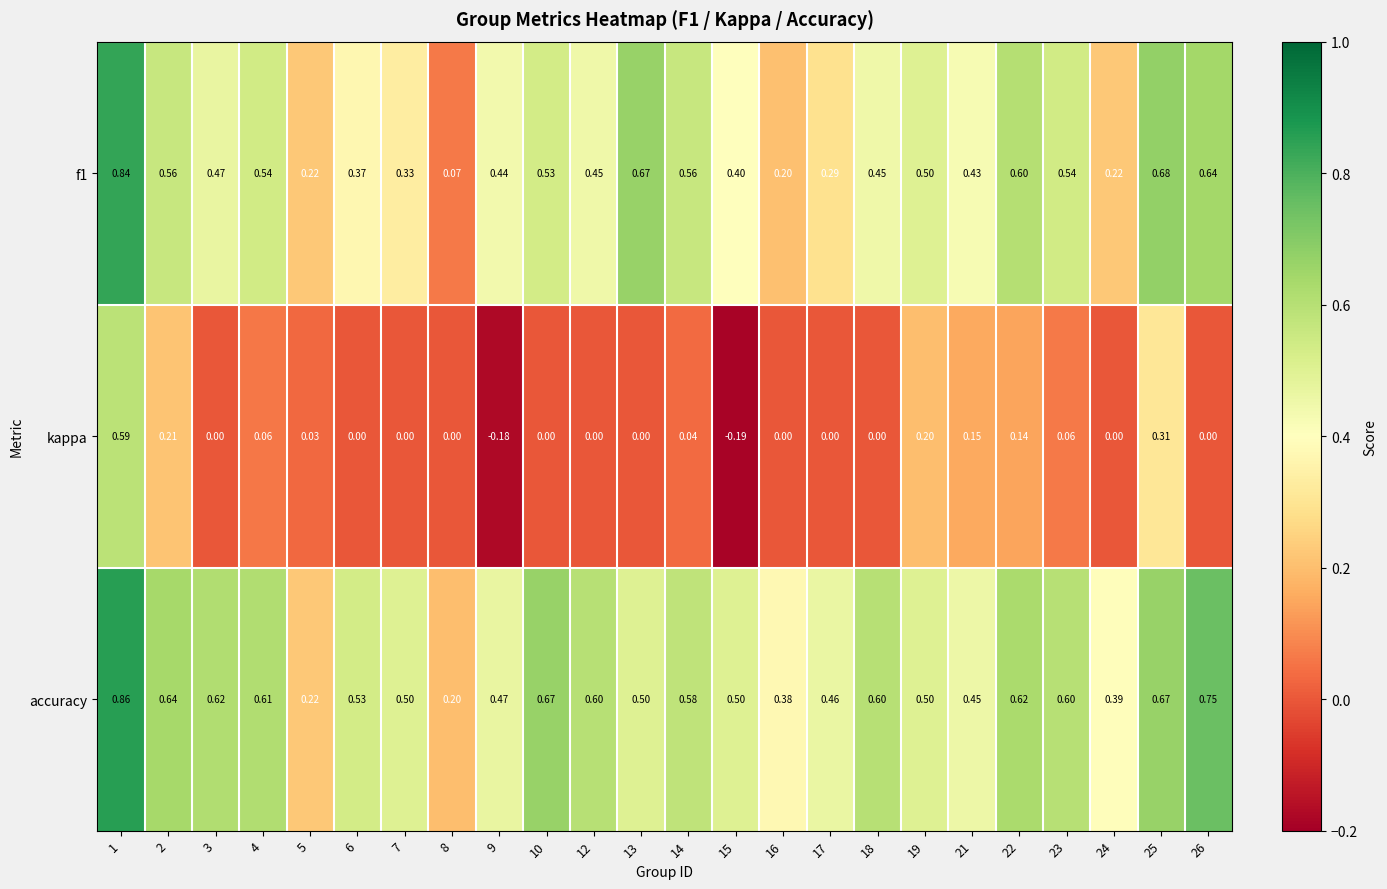

Is the value of kappa at 8 greater than the value of accuracy at 5?

No